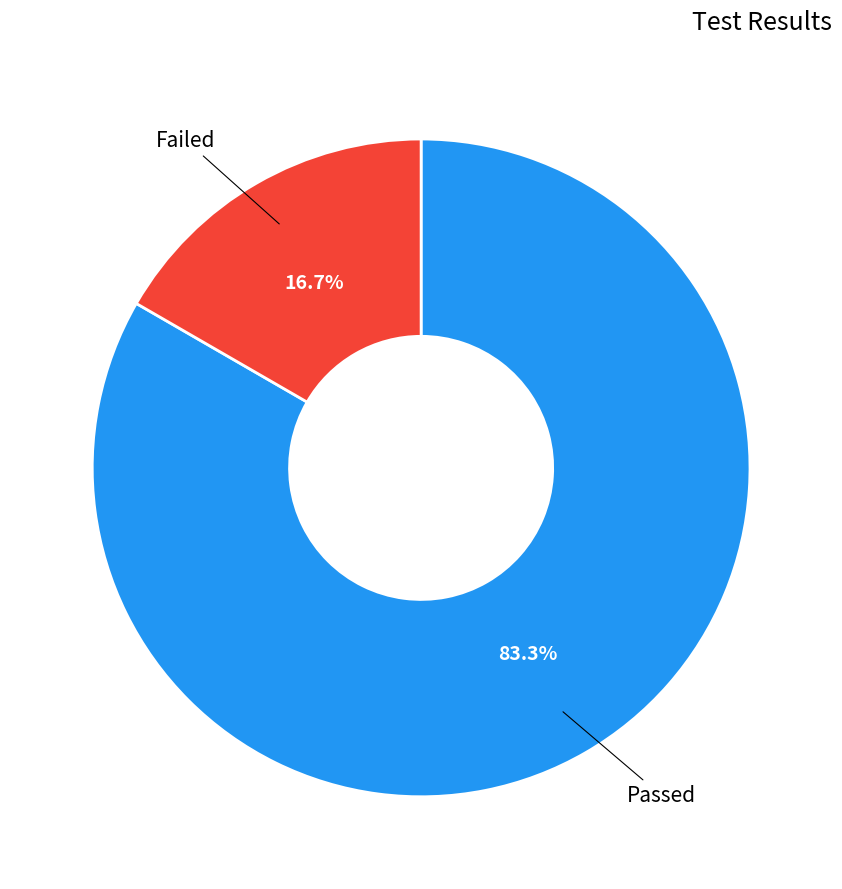

Rank the categories by value from lowest to highest.

Failed, Passed